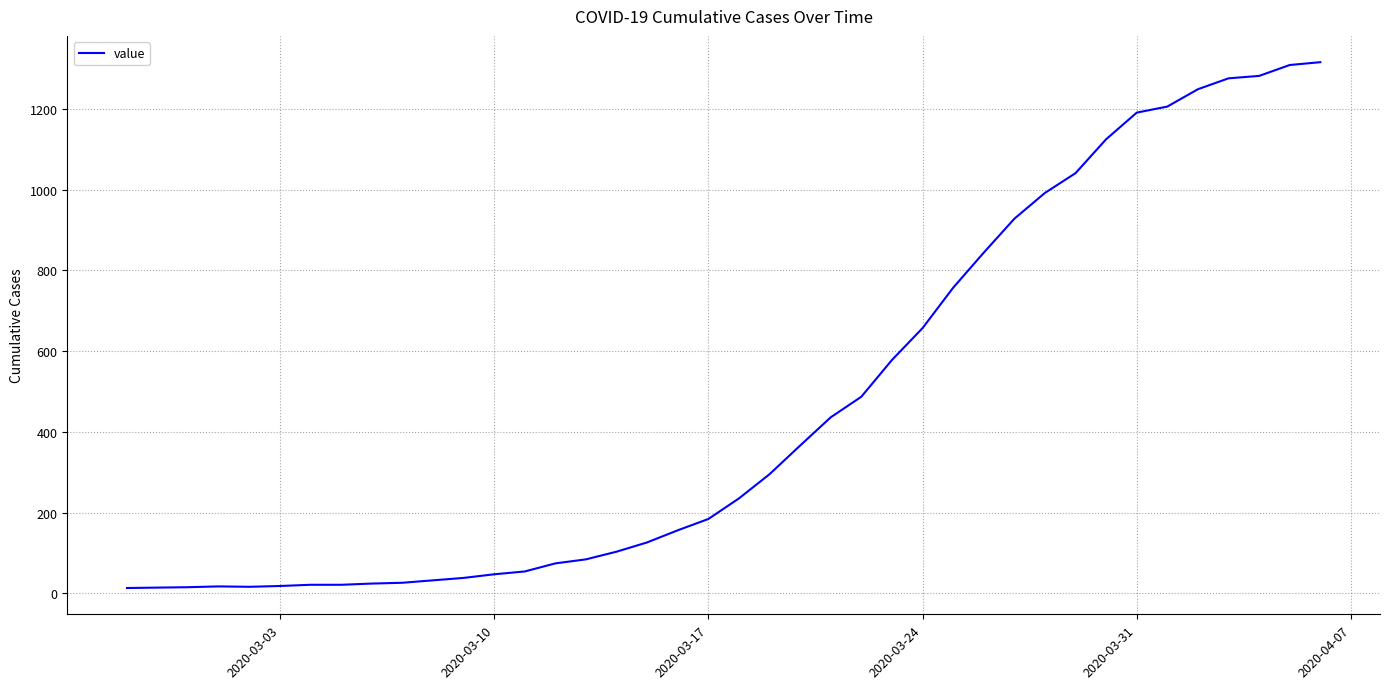

What is the maximum value shown in the chart?

1316